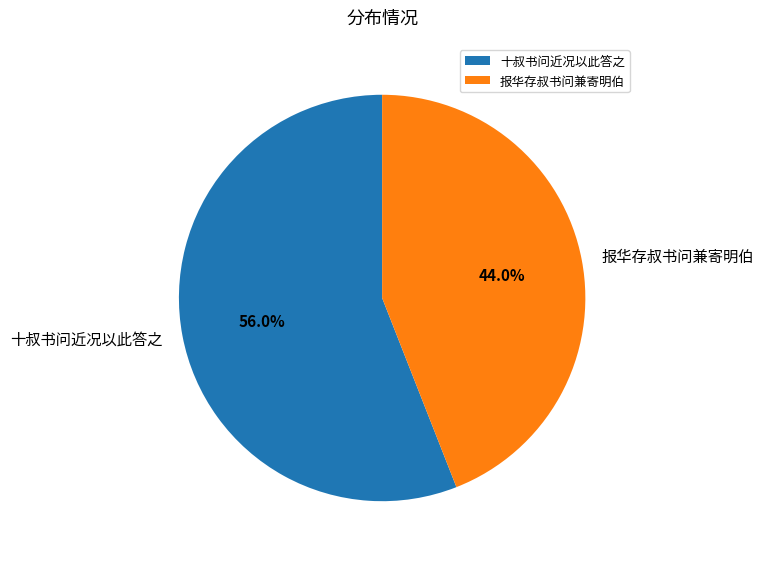

Is the sum of 报华存叔书问兼寄明伯 and 十叔书问近况以此答之 greater than half?

Yes